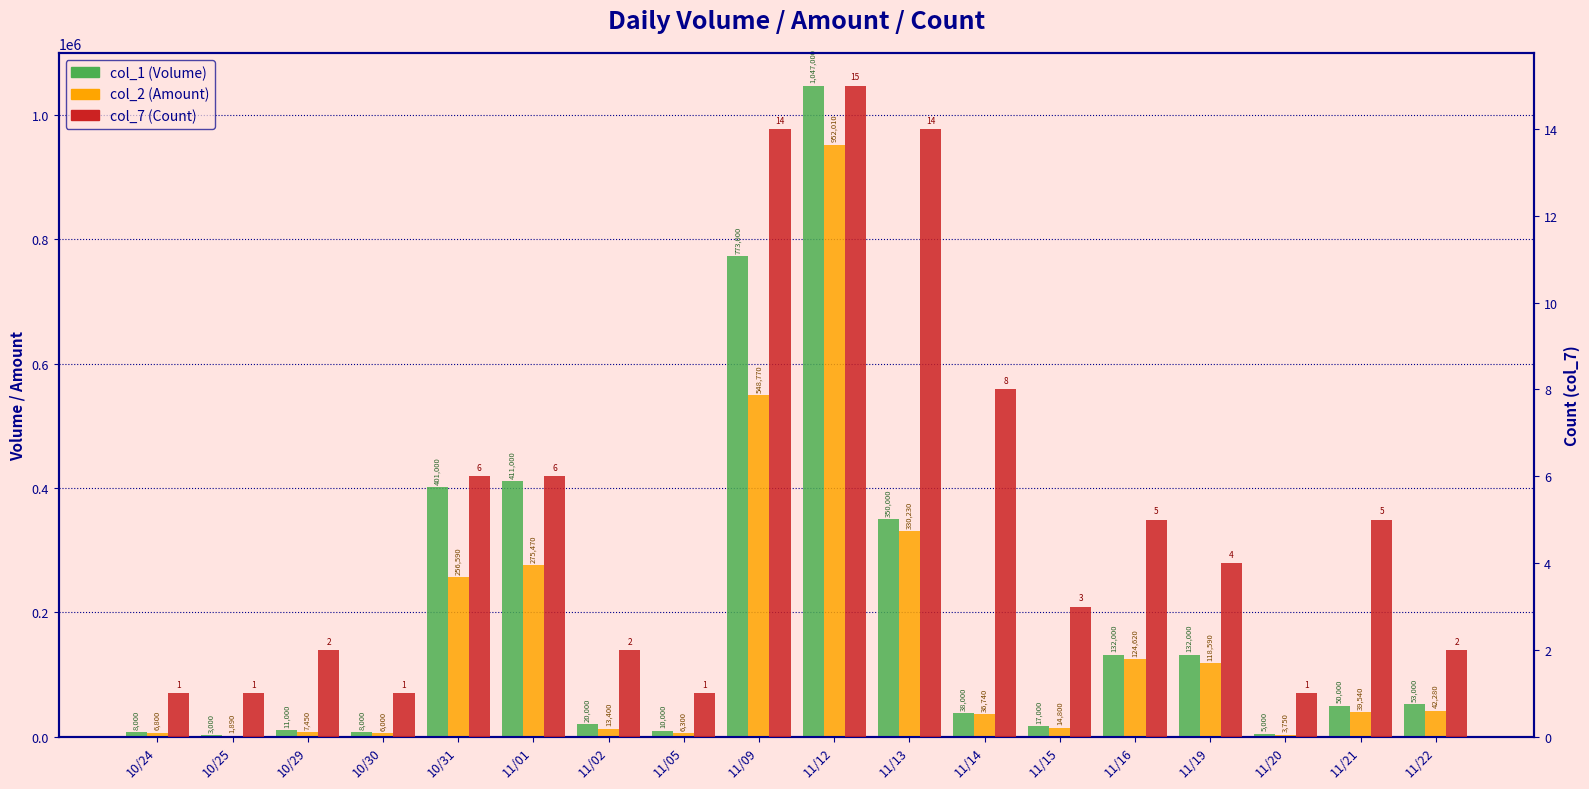

What is the smallest value displayed?

1